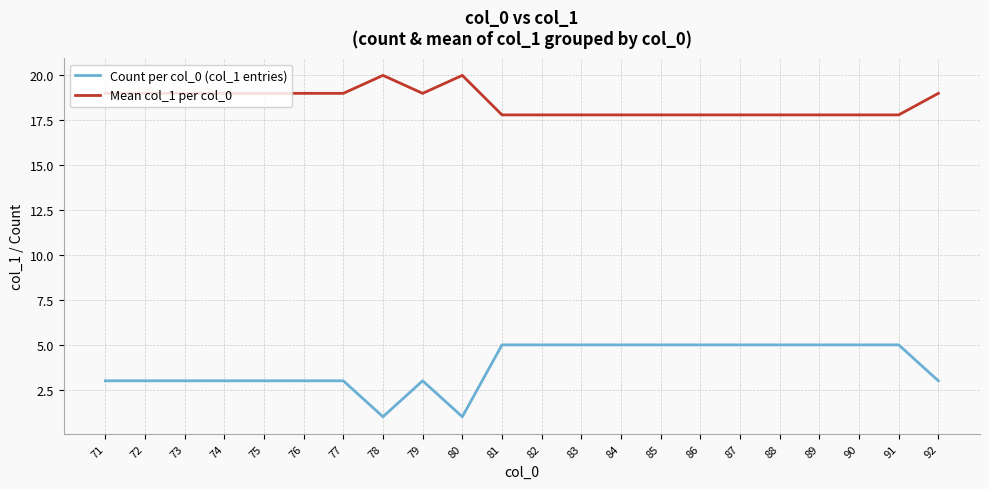

List the series in order of their peak value, lowest first.

Count per col_0 (col_1 entries), Mean col_1 per col_0